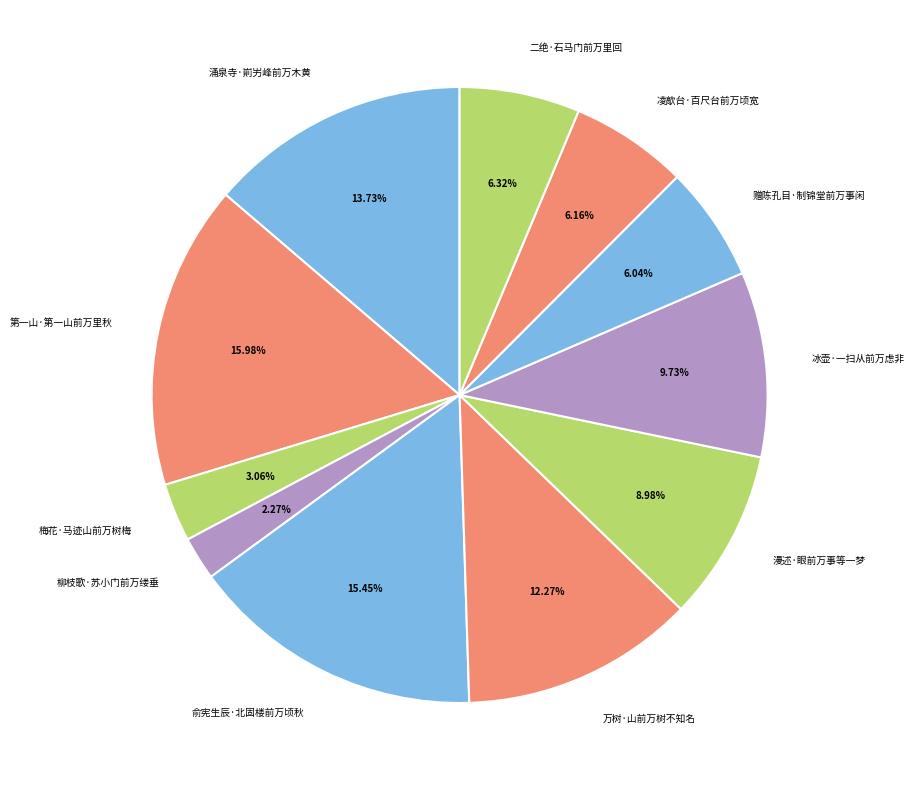

The 第一山·第一山前万里秋 slice represents 8% of the pie. True or false?

False